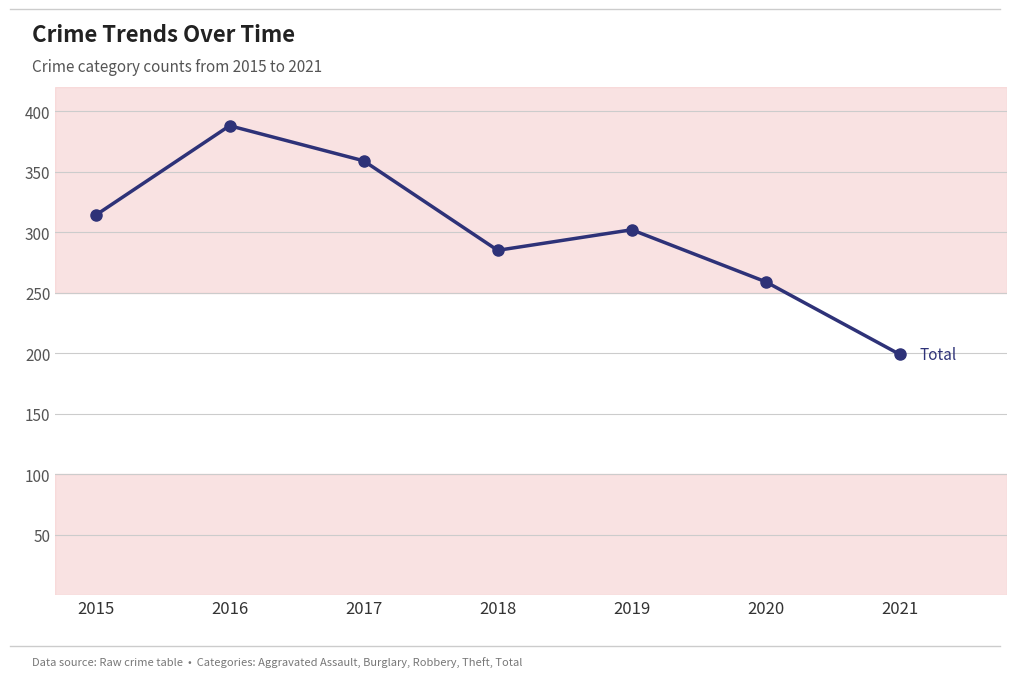

Where does the data first go above 302?

2015